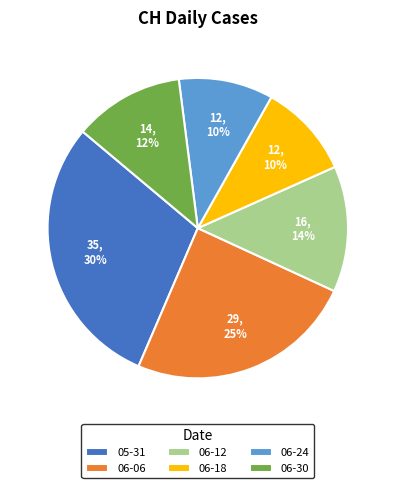

Between 06-24 and 06-30, which is larger?

06-30